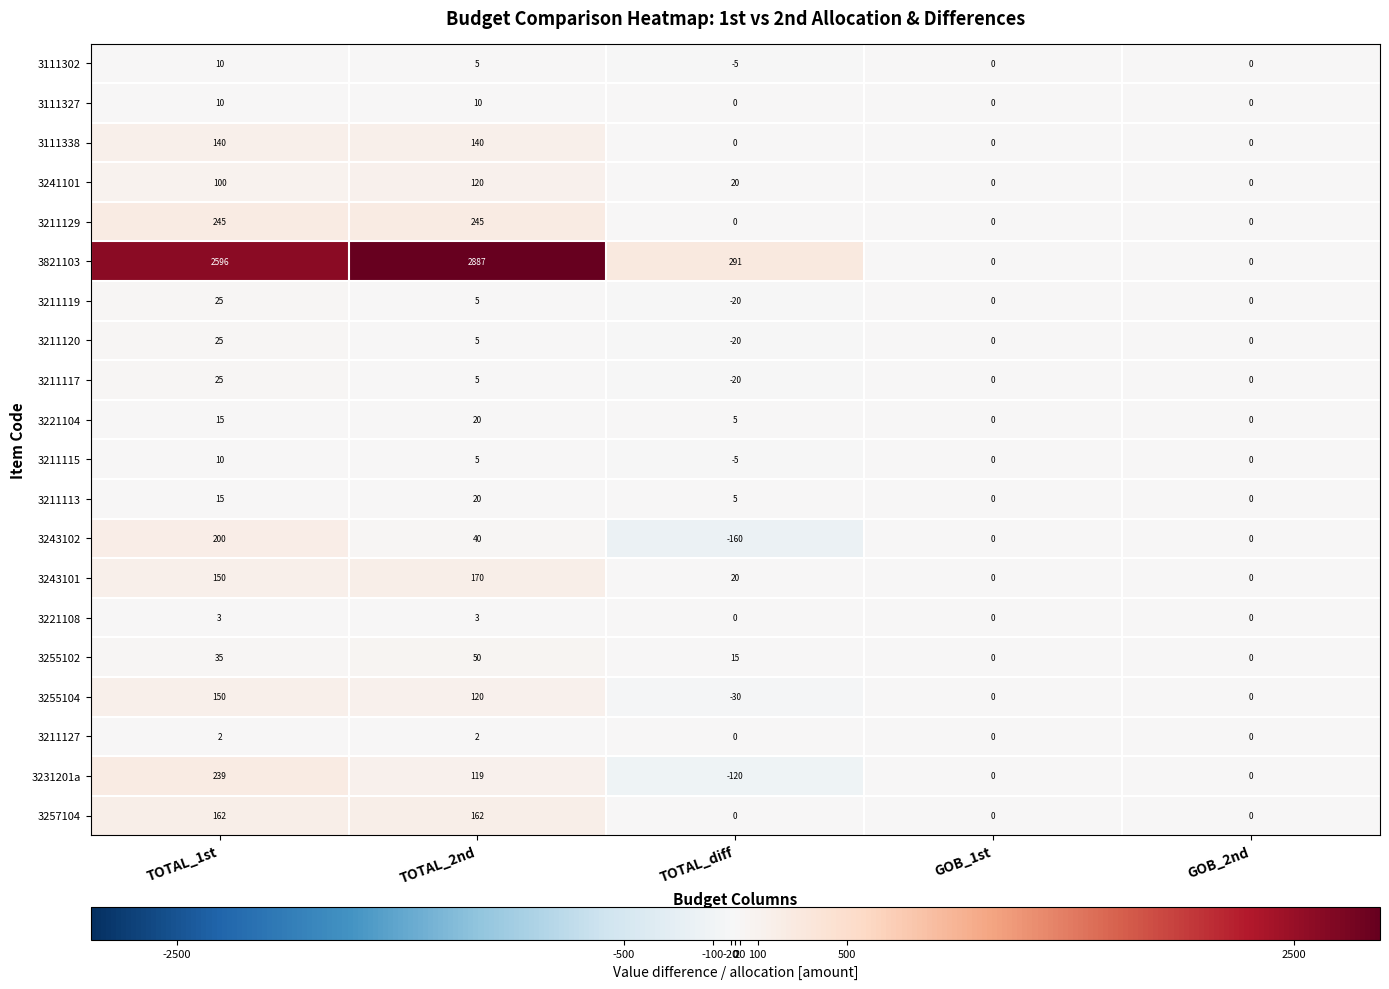

Which series has the largest total across all categories?

3821103